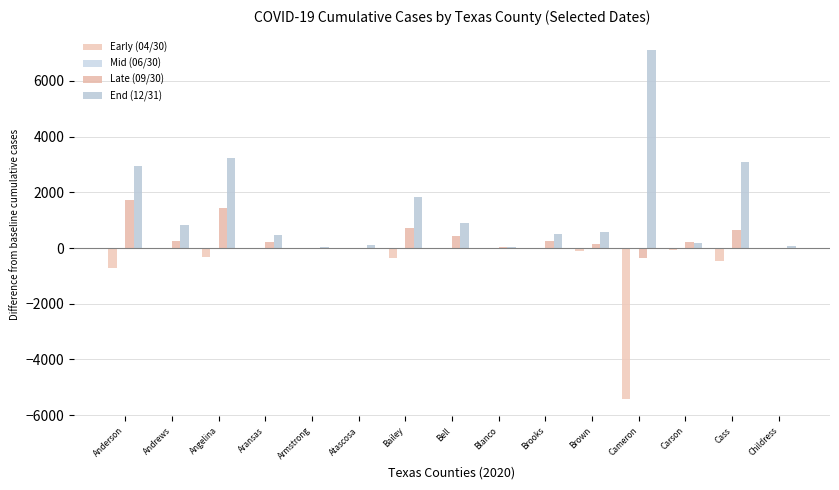

Are the bars horizontal?

No